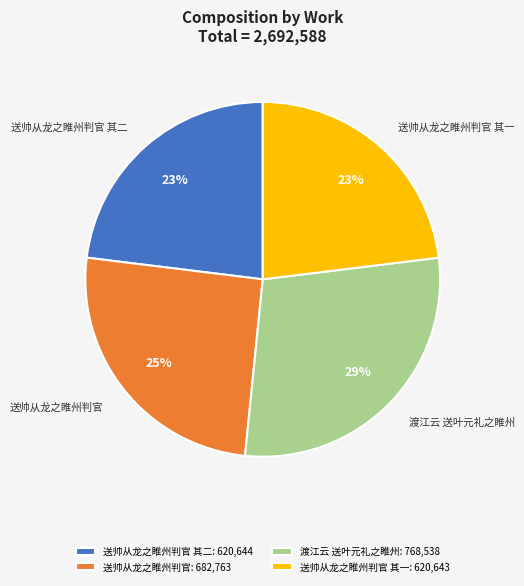

To the nearest percent, what is the average slice percentage?

25%